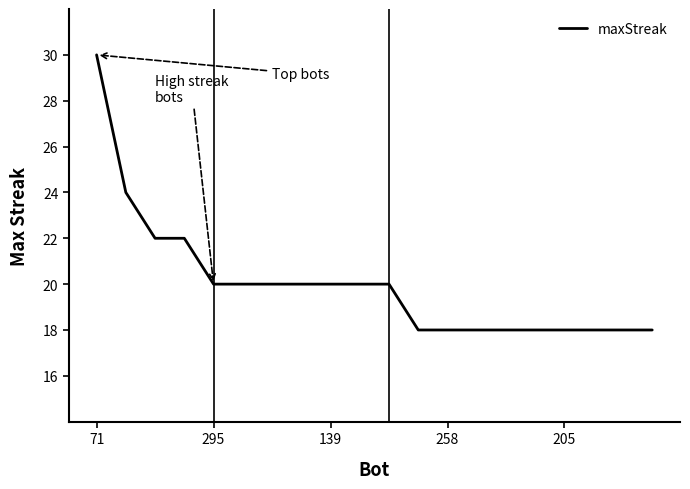

What is the difference between the second highest and minimum values?

6